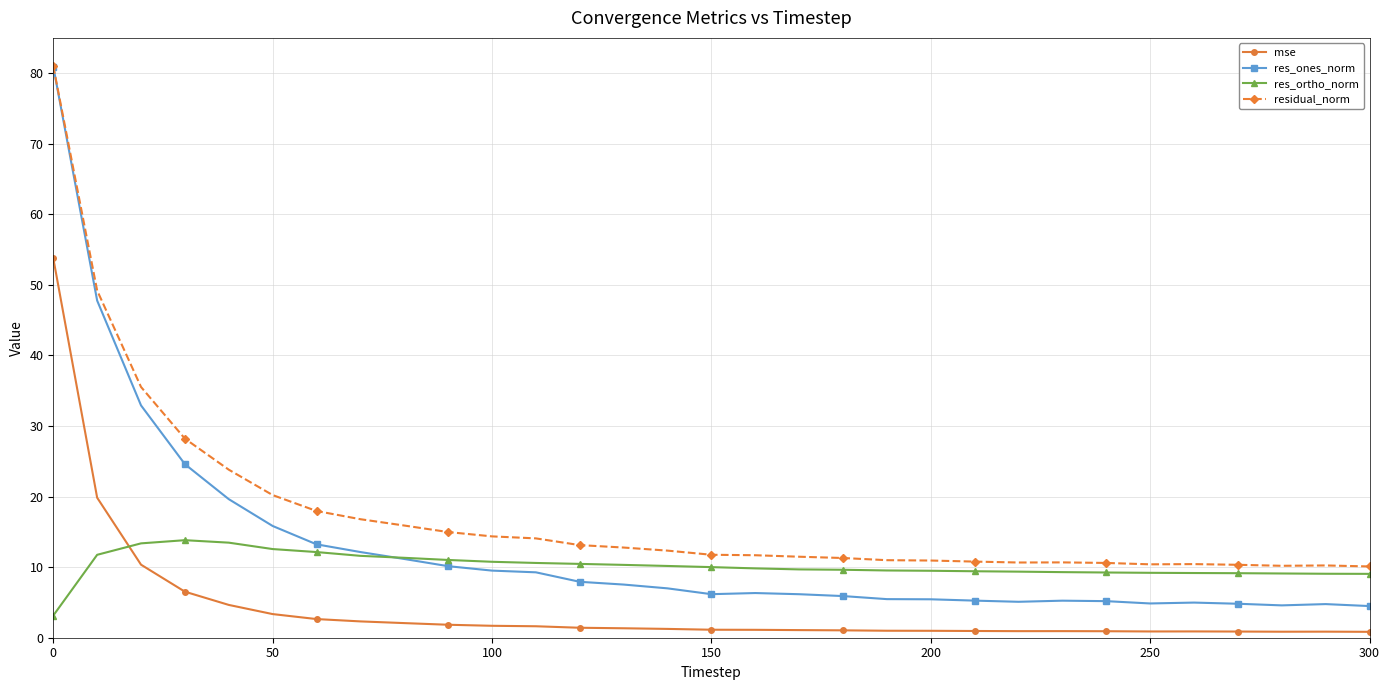

How many lines are shown in the chart?

4